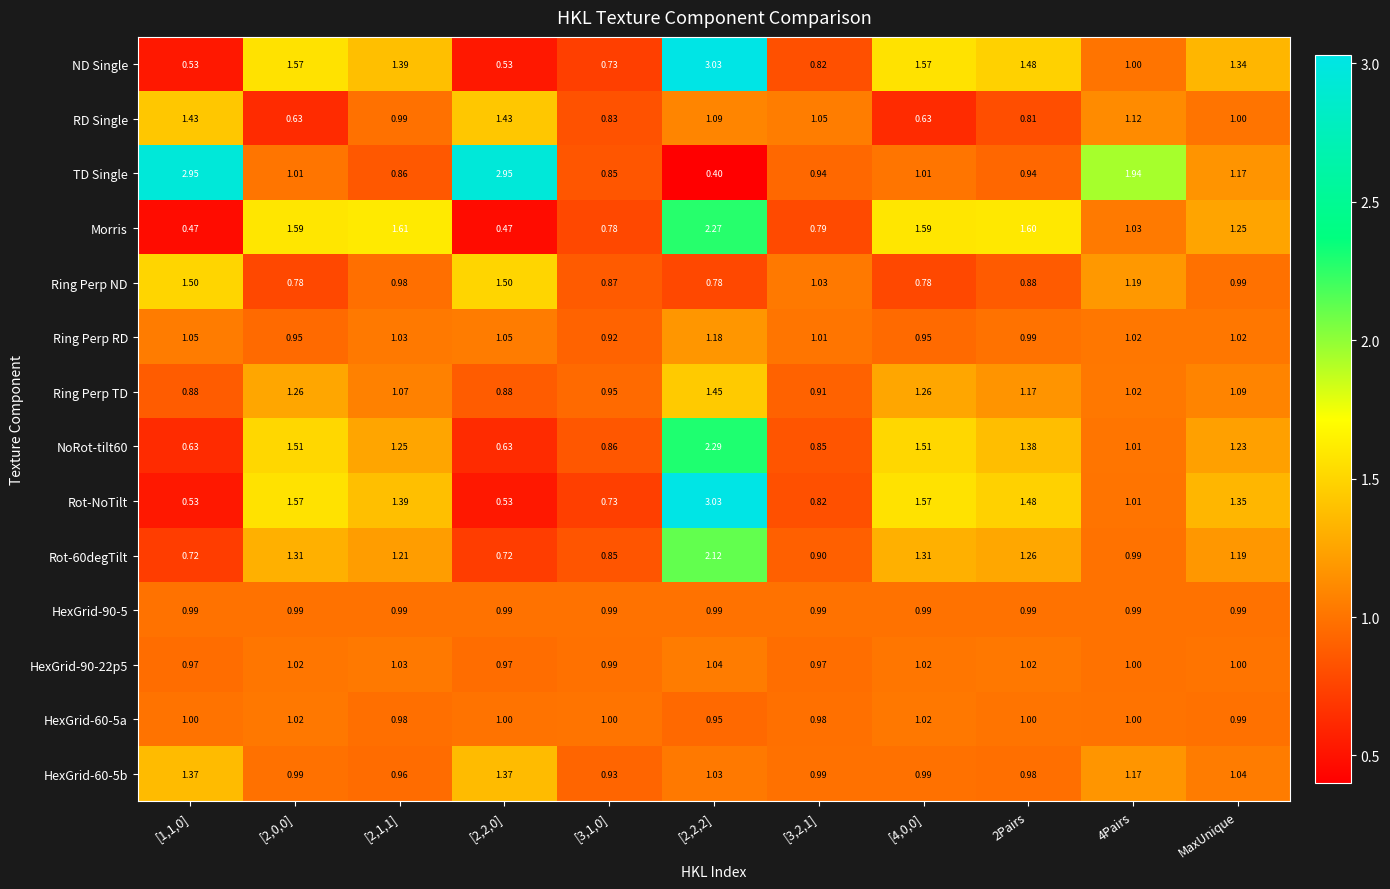

What is the smallest value displayed?

0.4